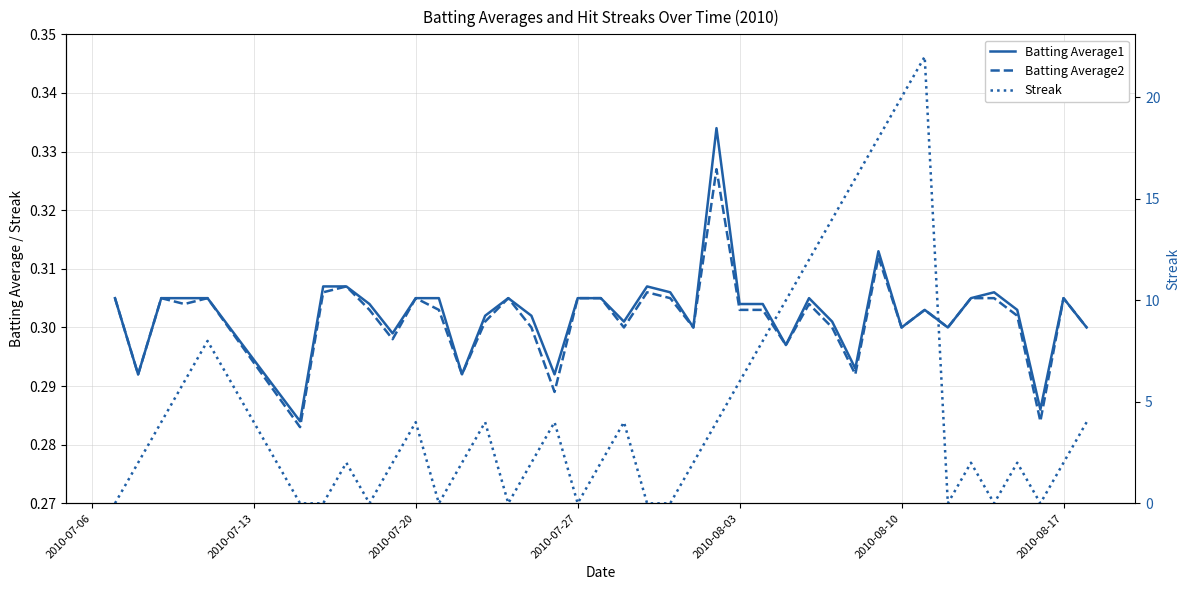

Reading left to right, what are all the values shown in this chart?

Batting Average1: 0.3	0.3	0.3	0.3	0.3	0.3	0.3	0.3	0.3	0.3	0.3	0.3	0.3	0.3	0.3	0.3	0.3	0.3	0.3	0.3	0.3	0.3	0.3	0.3	0.3	0.3	0.3	0.3	0.3	0.3	0.3	0.3	0.3	0.3	0.3	0.3	0.3	0.3	0.3	0.3
Batting Average2: 0.3	0.3	0.3	0.3	0.3	0.3	0.3	0.3	0.3	0.3	0.3	0.3	0.3	0.3	0.3	0.3	0.3	0.3	0.3	0.3	0.3	0.3	0.3	0.3	0.3	0.3	0.3	0.3	0.3	0.3	0.3	0.3	0.3	0.3	0.3	0.3	0.3	0.3	0.3	0.3
Streak: 0.0	2.0	4.0	6.0	8.0	0.0	0.0	2.0	0.0	2.0	4.0	0.0	2.0	4.0	0.0	2.0	4.0	0.0	2.0	4.0	0.0	0.0	2.0	4.0	6.0	8.0	10.0	12.0	14.0	16.0	18.0	20.0	22.0	0.0	2.0	0.0	2.0	0.0	2.0	4.0